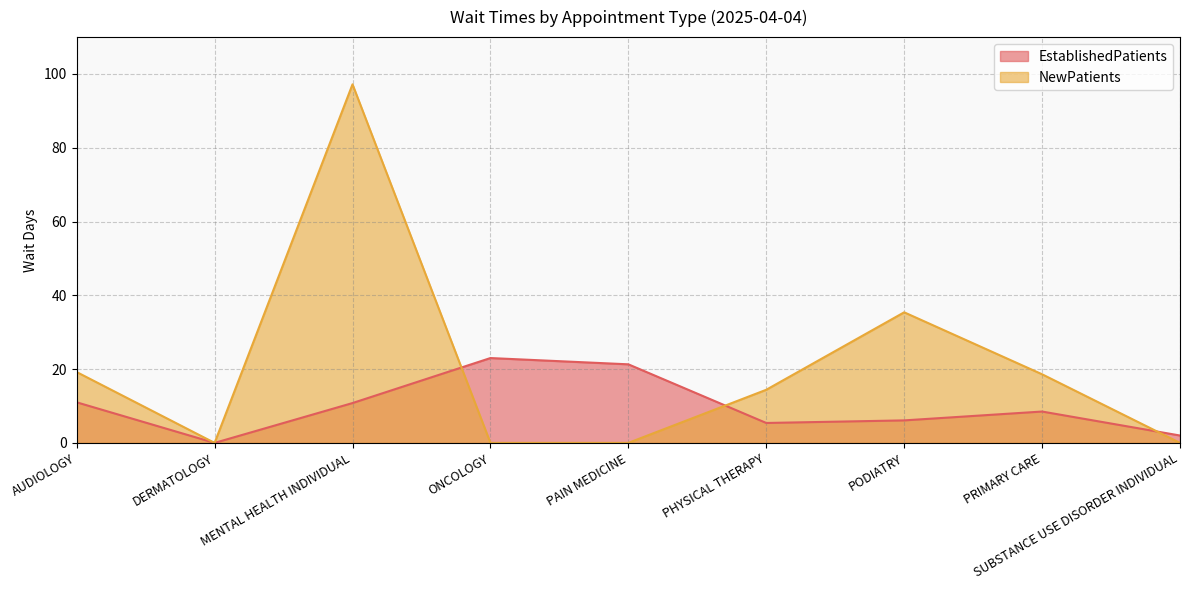

Between which two adjacent categories do NewPatients and EstablishedPatients first intersect?

MENTAL HEALTH INDIVIDUAL and ONCOLOGY